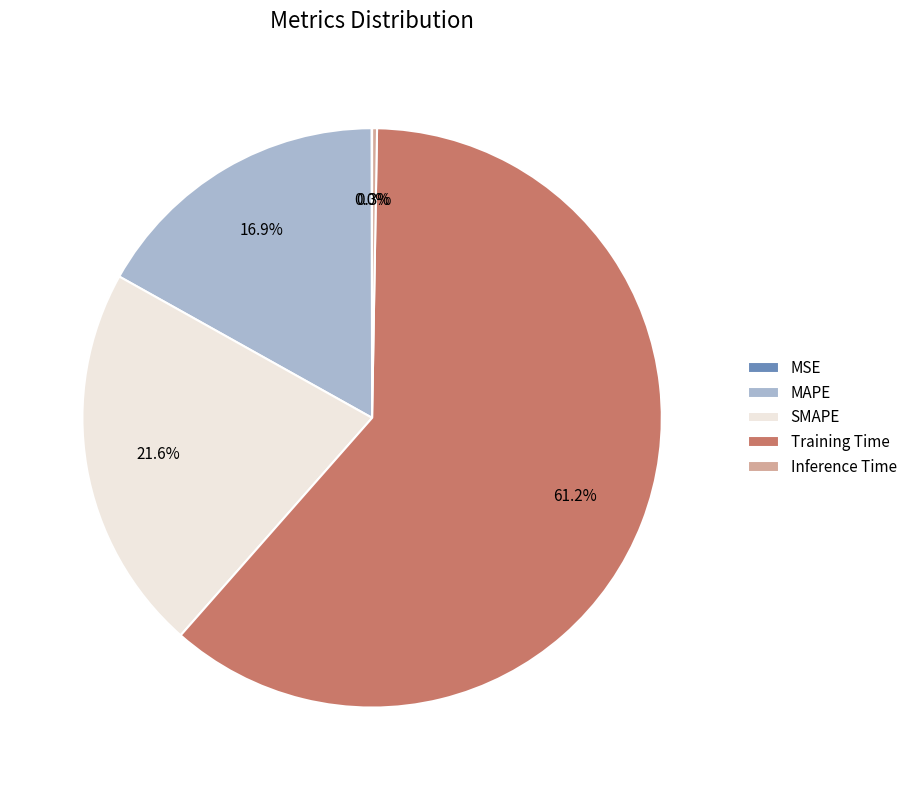

Which slice represents more than half of the pie?

Training Time